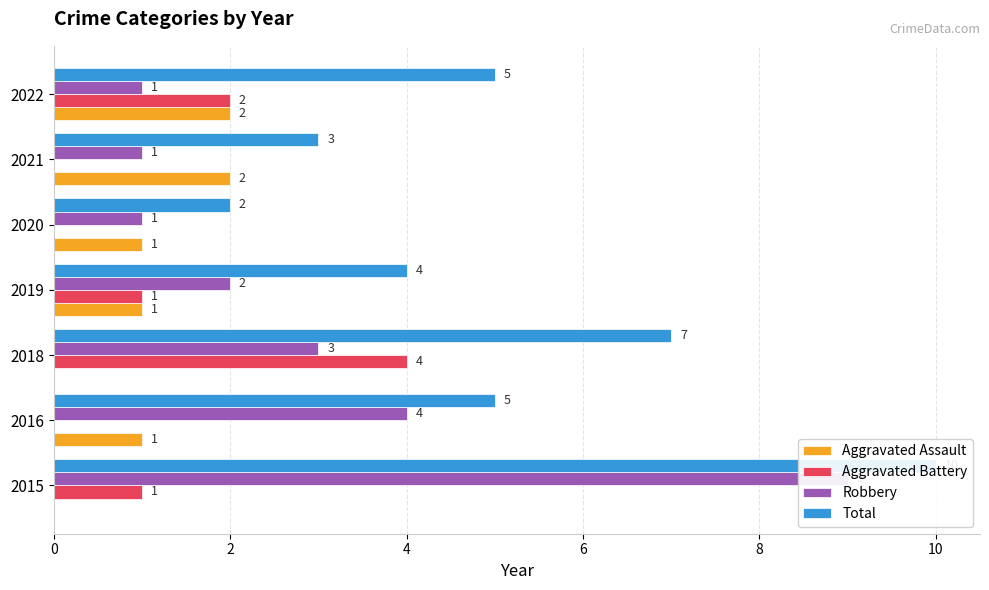

The Robbery series shows 9 at 2015. True or false?

True